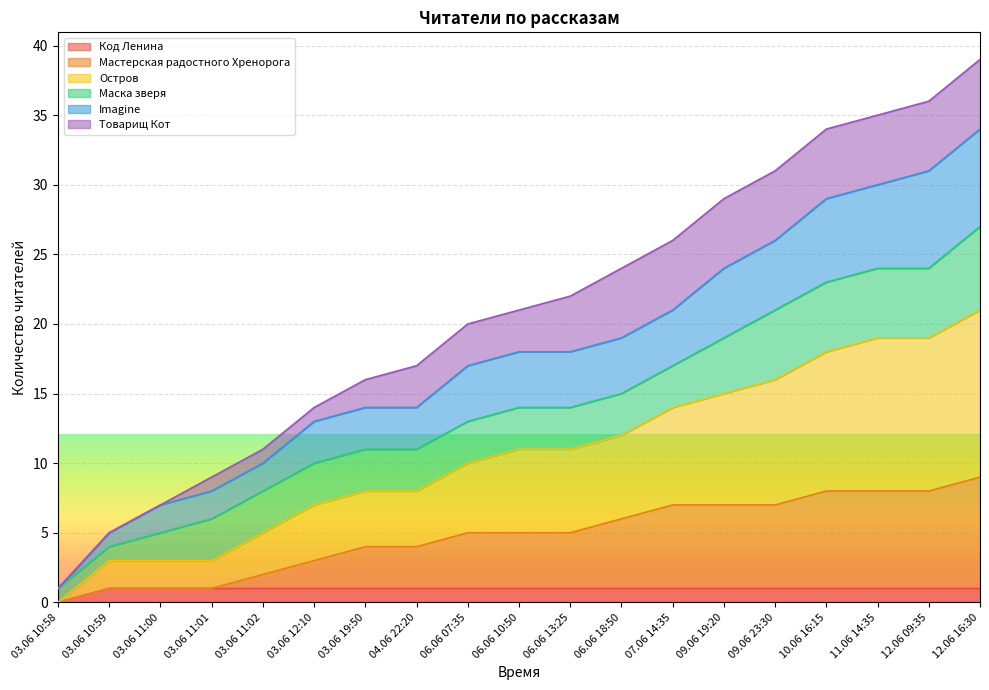

What are all the series names shown in the legend?

Код Ленина, Мастерская радостного Хренорога, Остров, Маска зверя, Imagine, Товарищ Кот